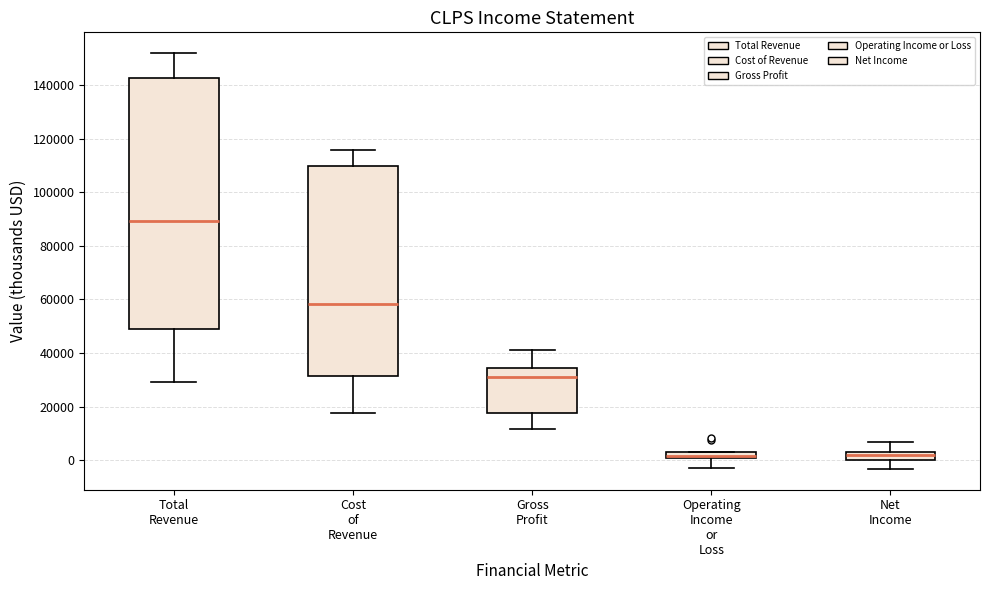

Where is the upper edge of the box for Total Revenue on the y-axis? The values are not printed on the chart, so give them approximately, as read against the axis.

142000